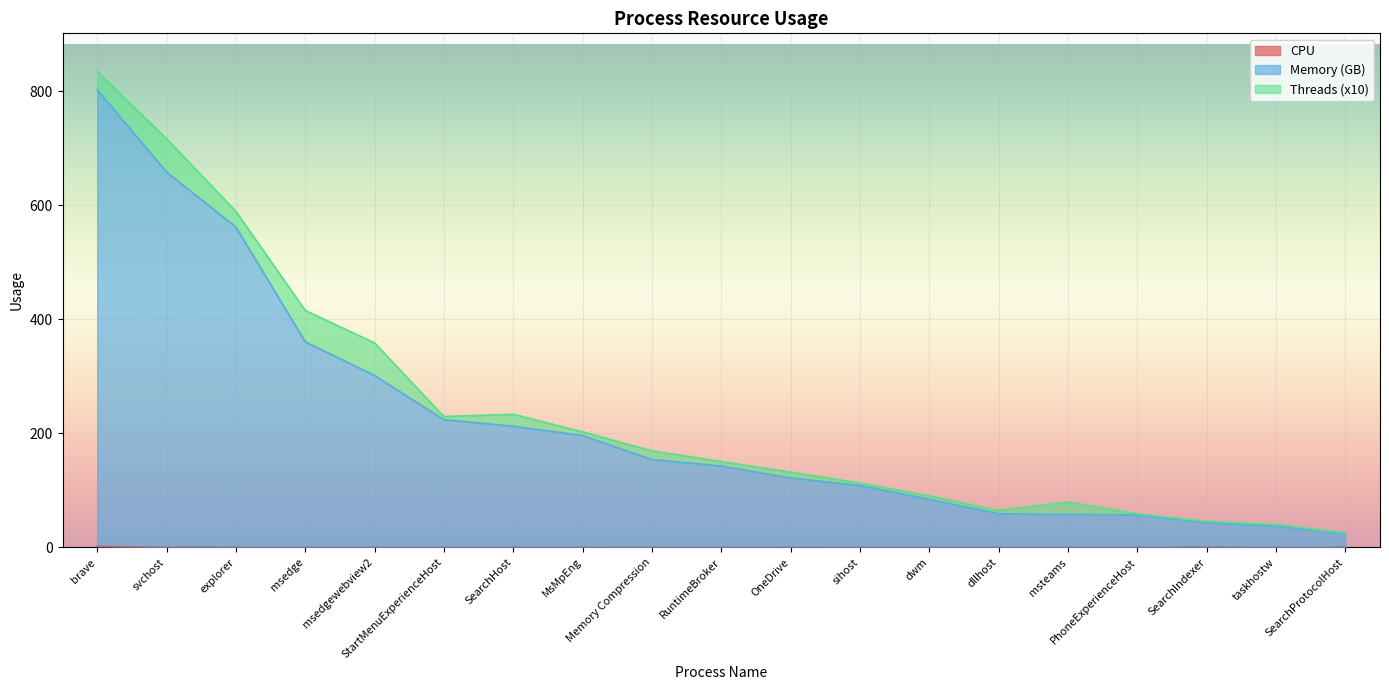

Is it true that Memory (GB) equals 212.5 at SearchHost?

True